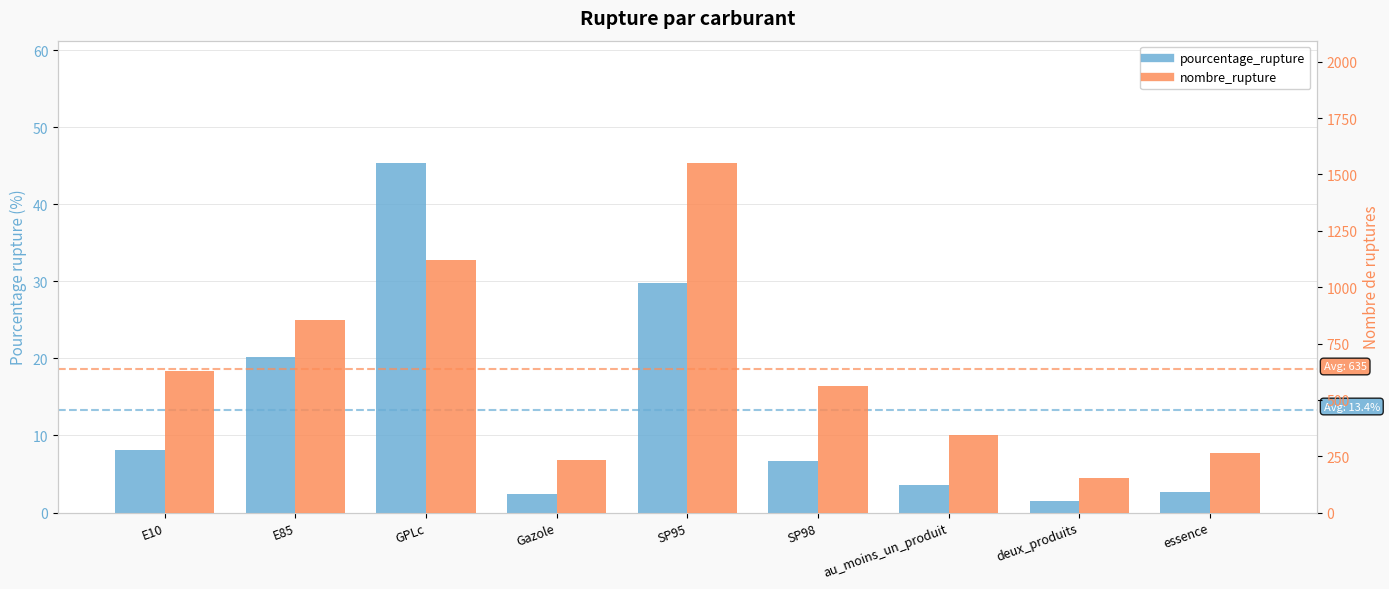

What is the label of the 5th bar from the right?

SP95